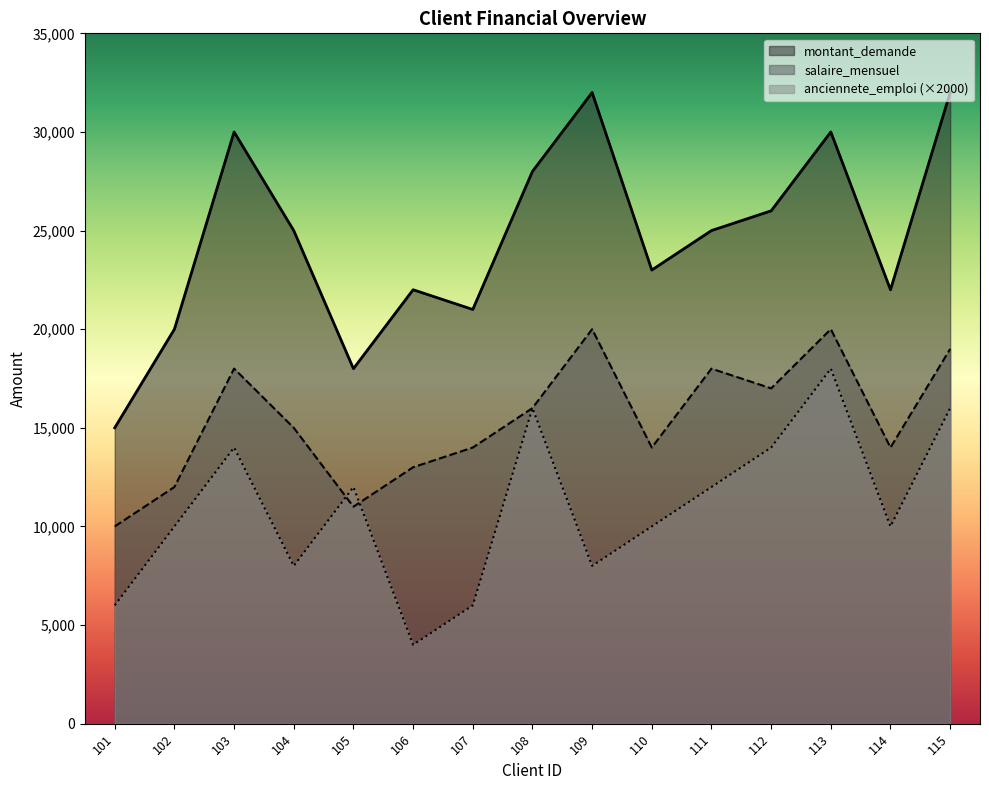

How many lines are shown in the chart?

3